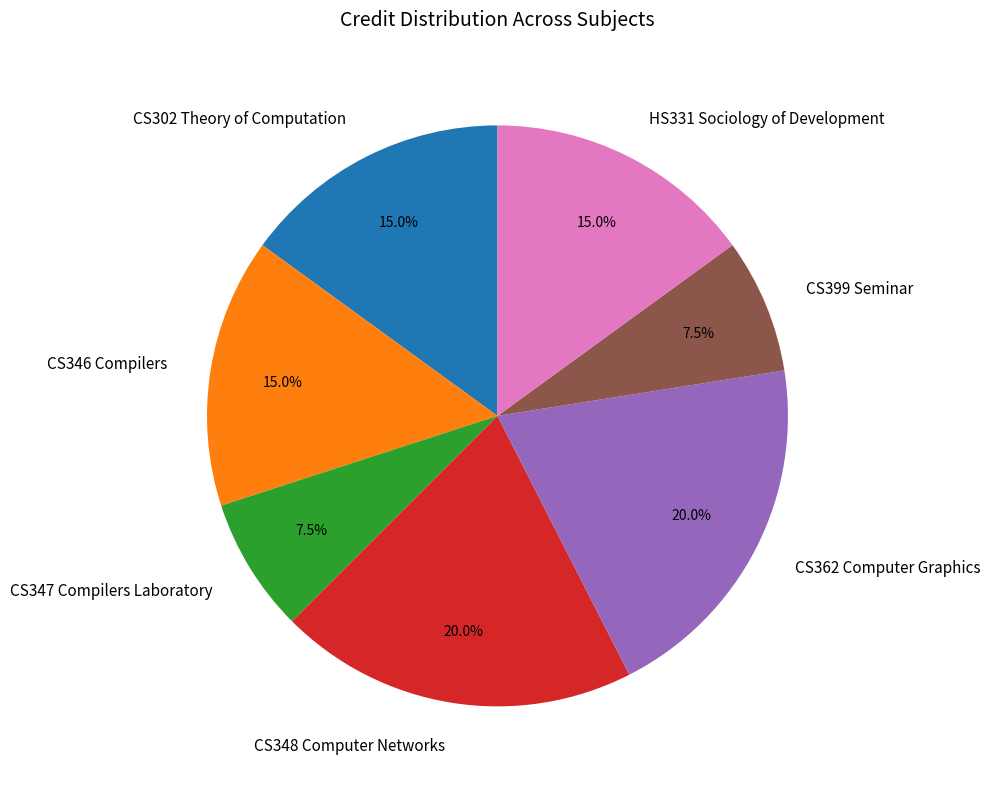

Combined, do CS348 Computer Networks and CS302 Theory of Computation account for over 50%?

No